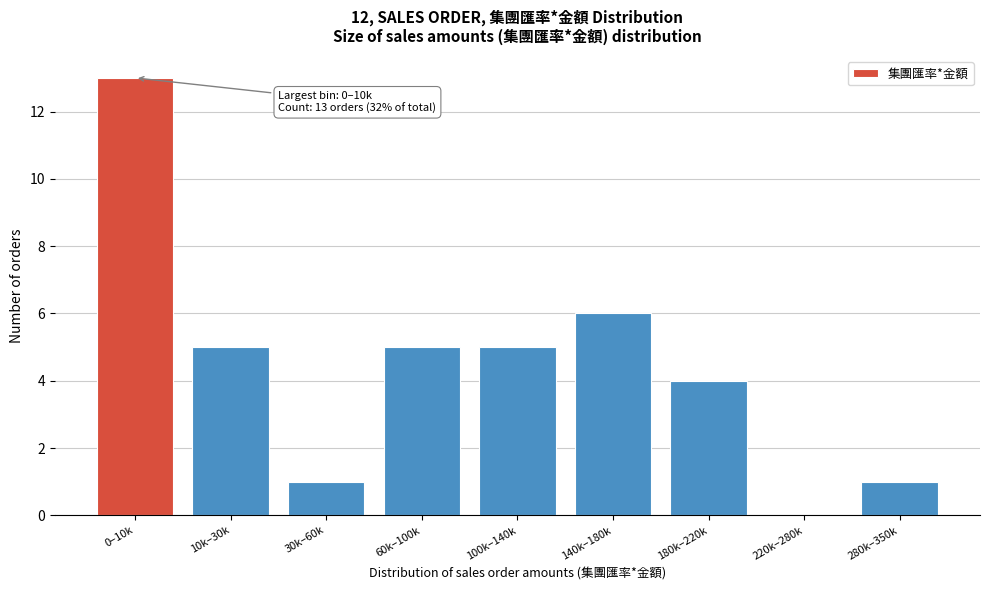

Reading left to right, extract all data points from this chart.

0–10k=13	10k–30k=5	30k–60k=1	60k–100k=5	100k–140k=5	140k–180k=6	180k–220k=4	220k–280k=0	280k–350k=1